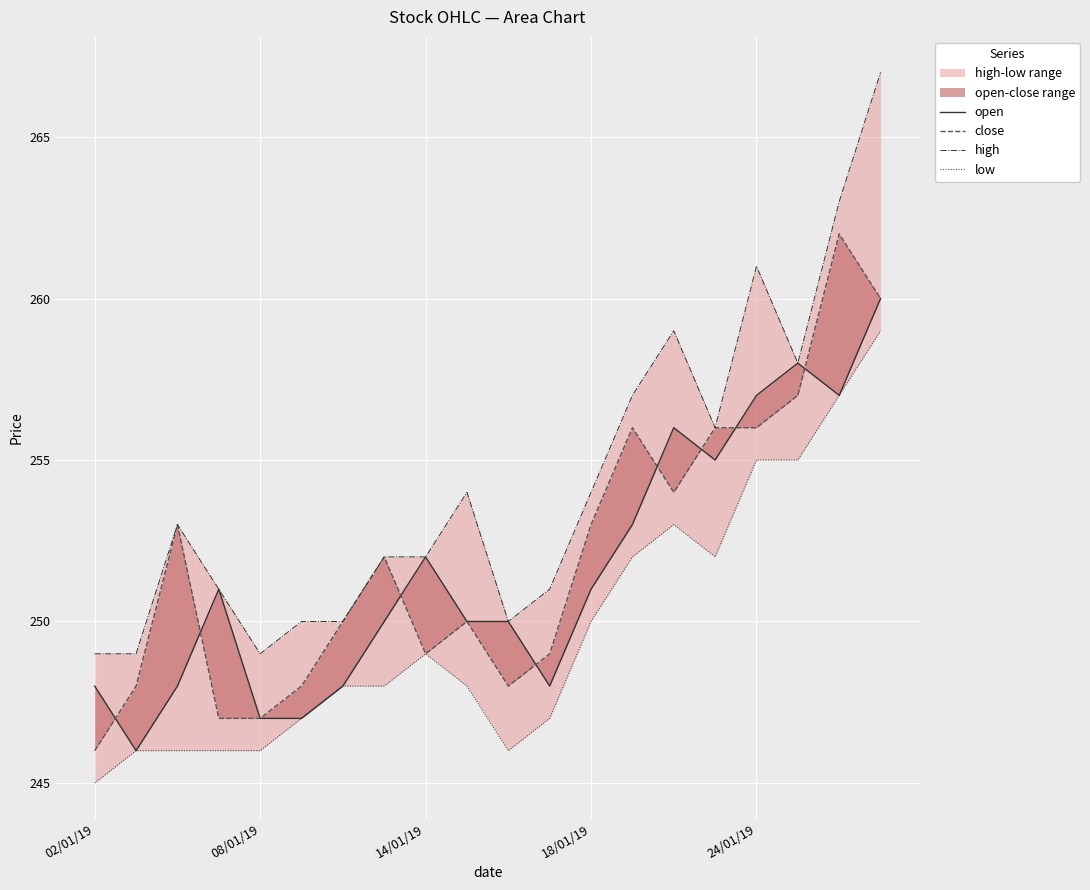

At 7, list the series in order from smallest to largest.

low, open, close, high